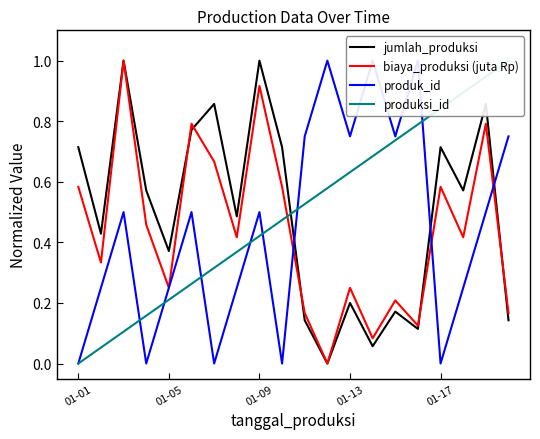

The value of jumlah_produksi at 01-13 is 0.2. True or false?

True